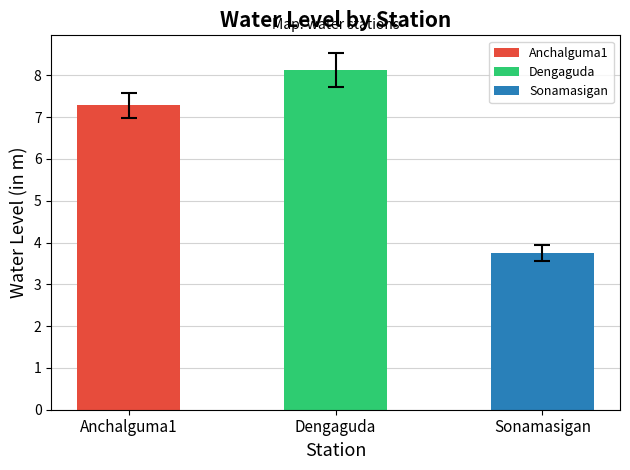

What is the label of the 2nd bar from the left?

Dengaguda